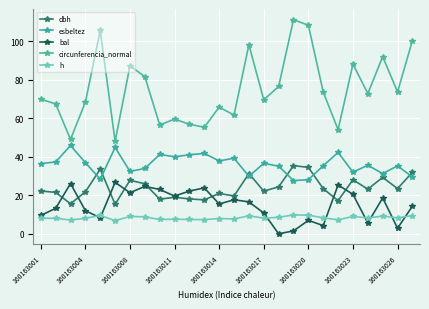

What are all the series names shown in the legend?

dbh, esbeltez, bal, circunferencia_normal, h